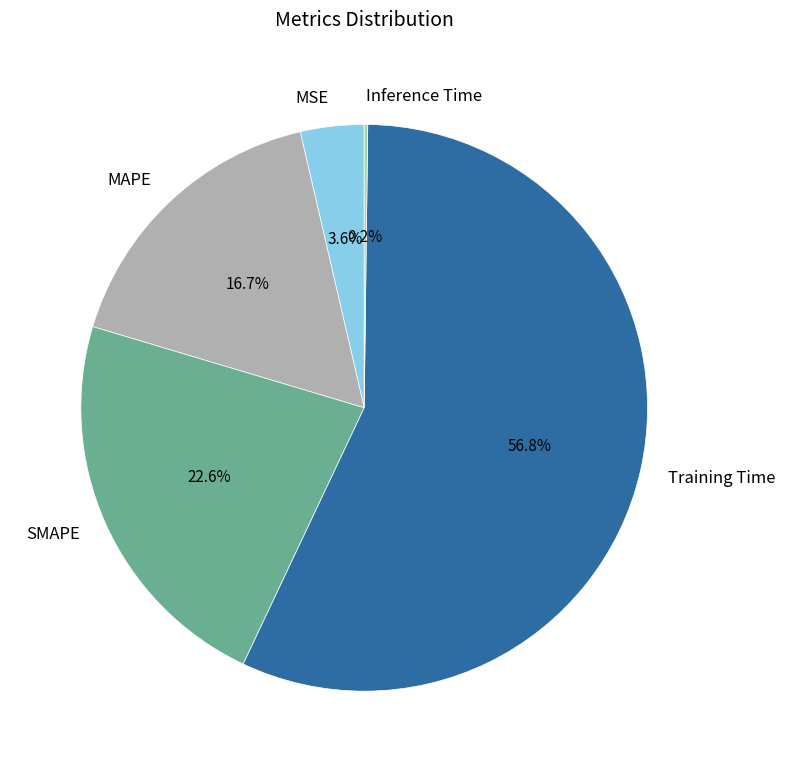

Which slice represents more than half of the pie?

Training Time